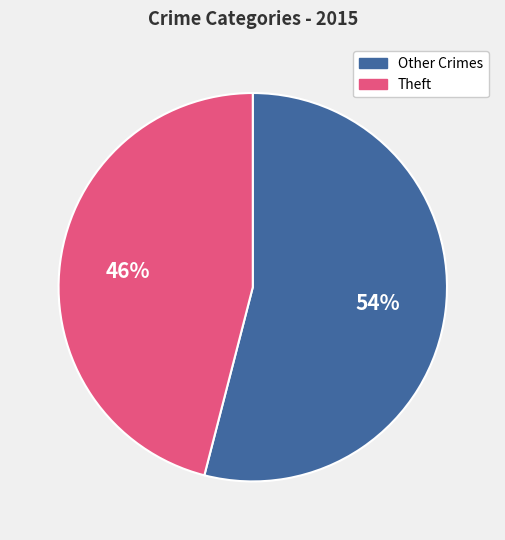

Is it true that Theft is 46% of the pie?

True